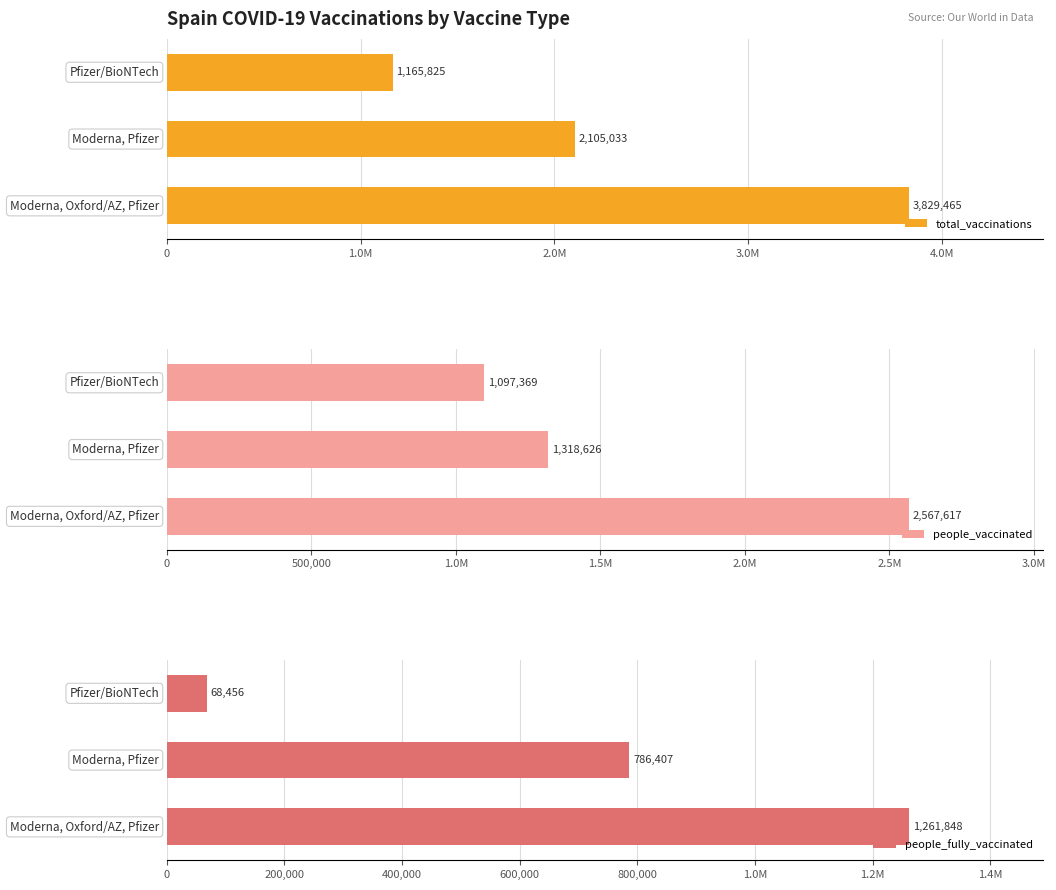

Which series has the largest total across all categories?

total_vaccinations